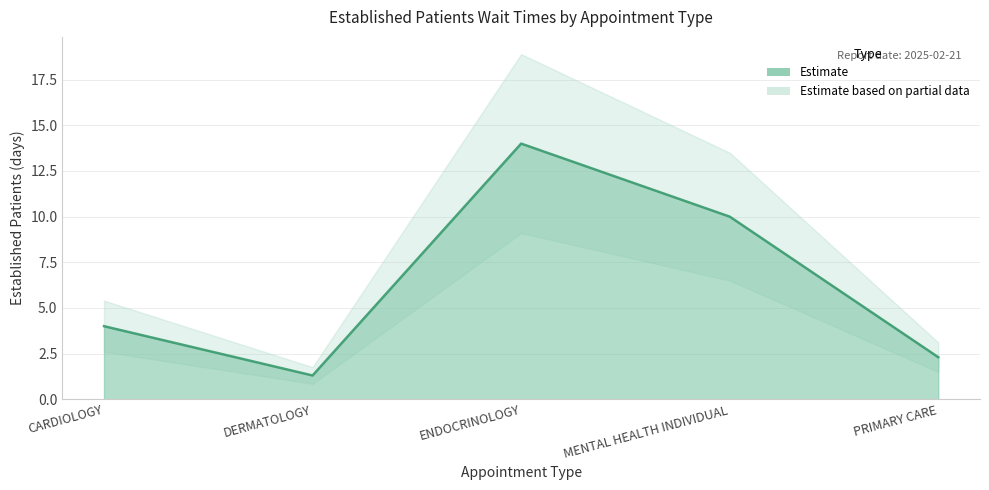

At which label does the data first exceed 4?

ENDOCRINOLOGY